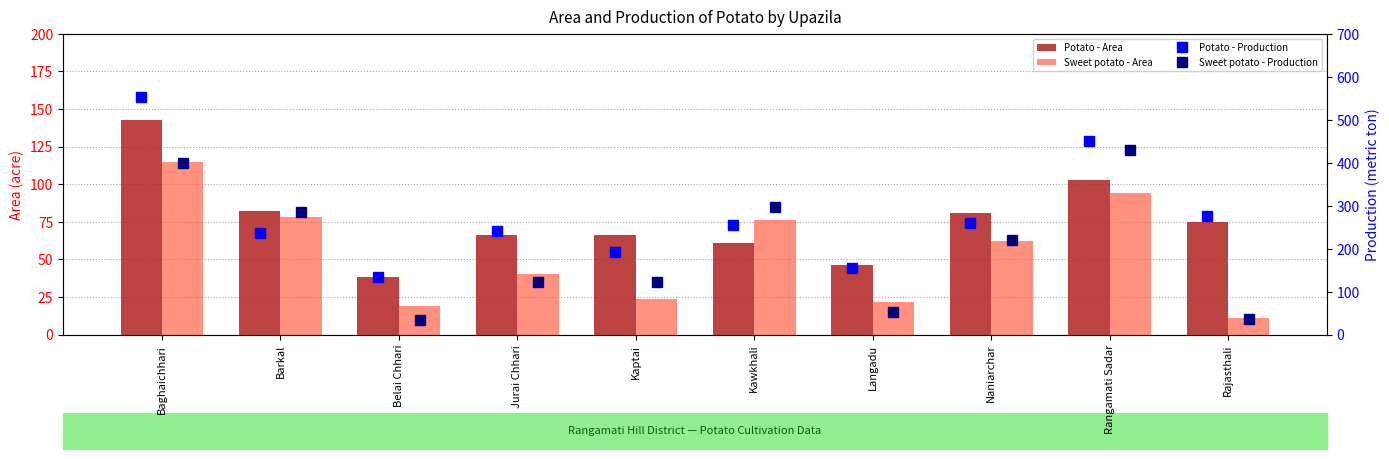

What is the label of the 5th bar from the right?

Kawkhali